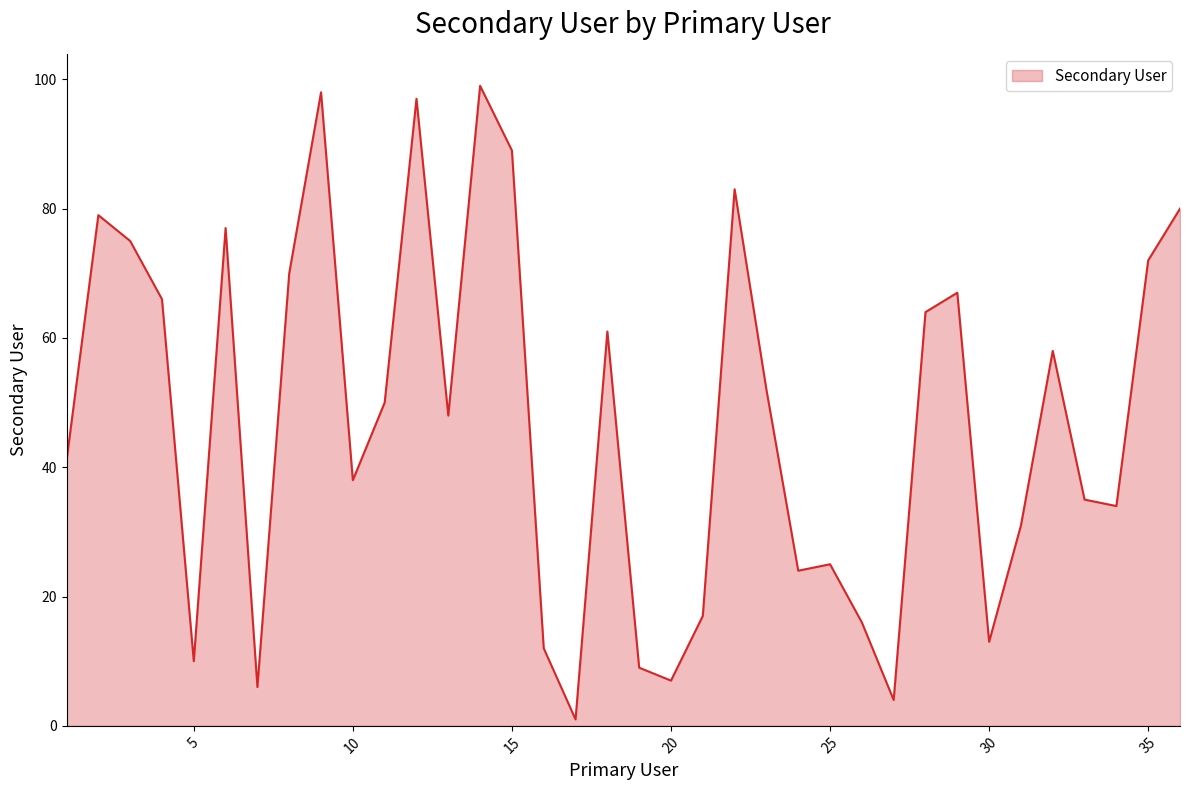

How many lines are shown in the chart?

1